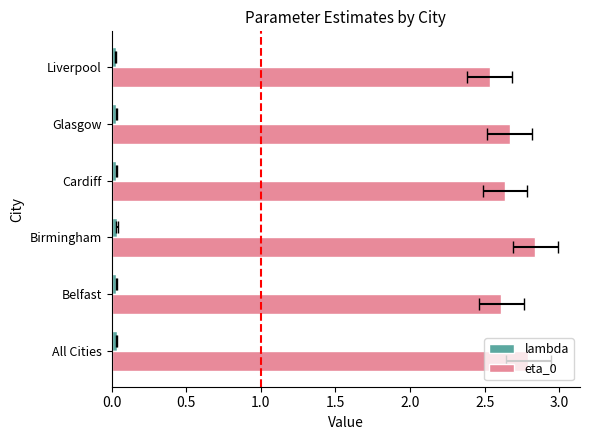

Which series changed the most between Birmingham and Liverpool?

eta_0